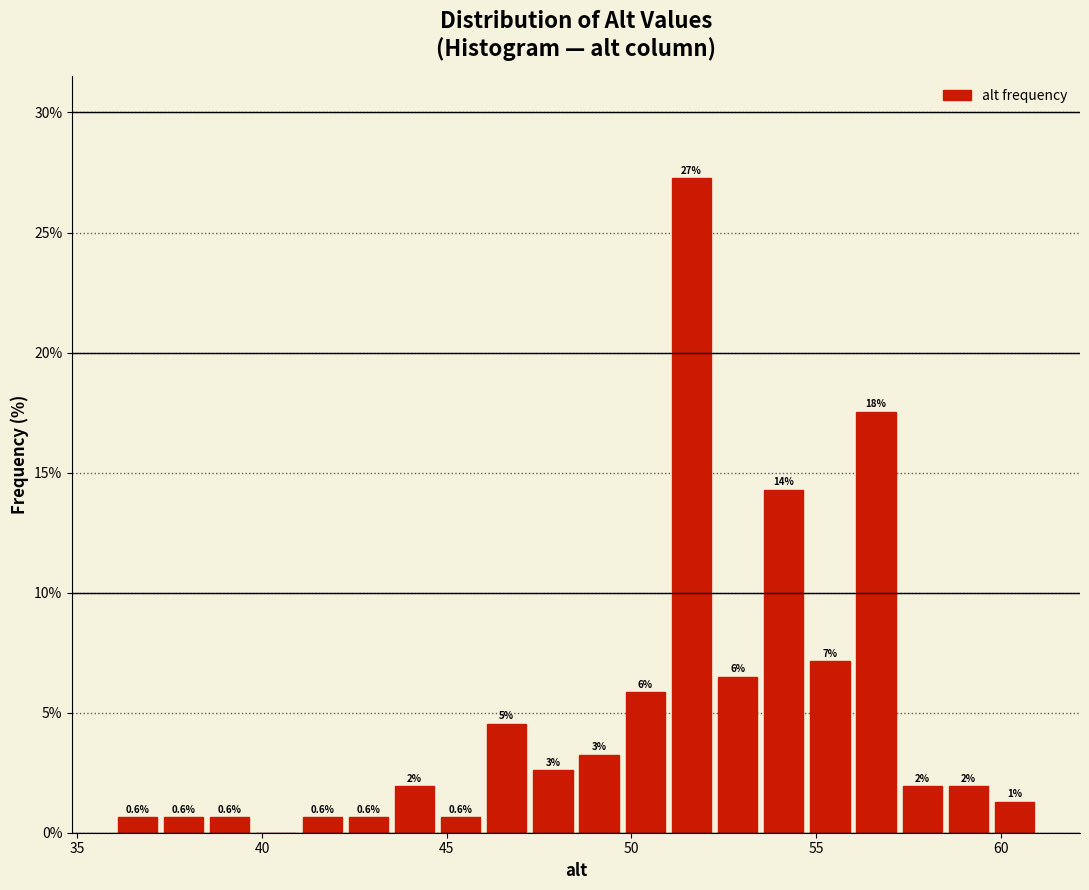

Read against the x-axis, roughly where is the centre of the tallest bar?

51.5